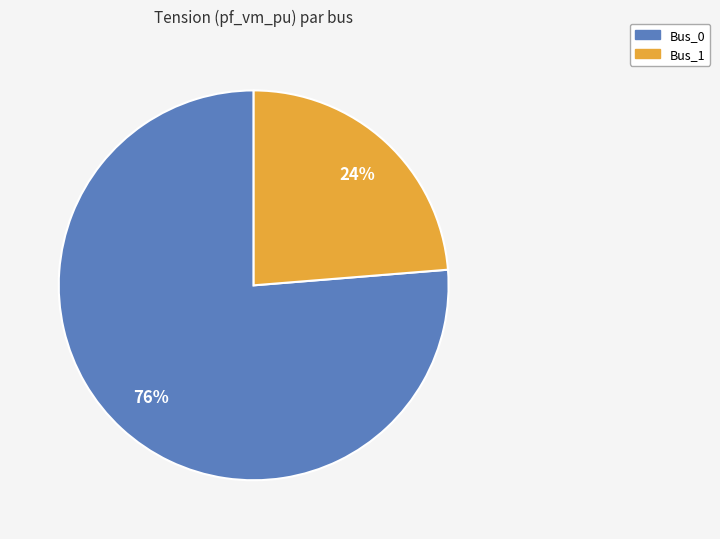

Does any single category account for the majority?

Yes